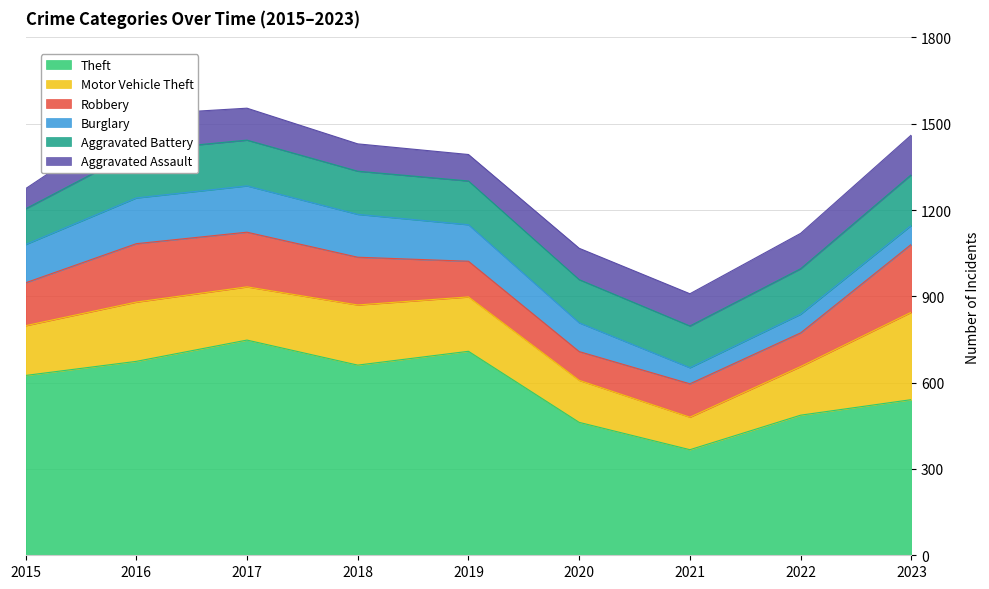

Between which two adjacent categories do Aggravated Assault and Robbery first intersect?

2019 and 2020